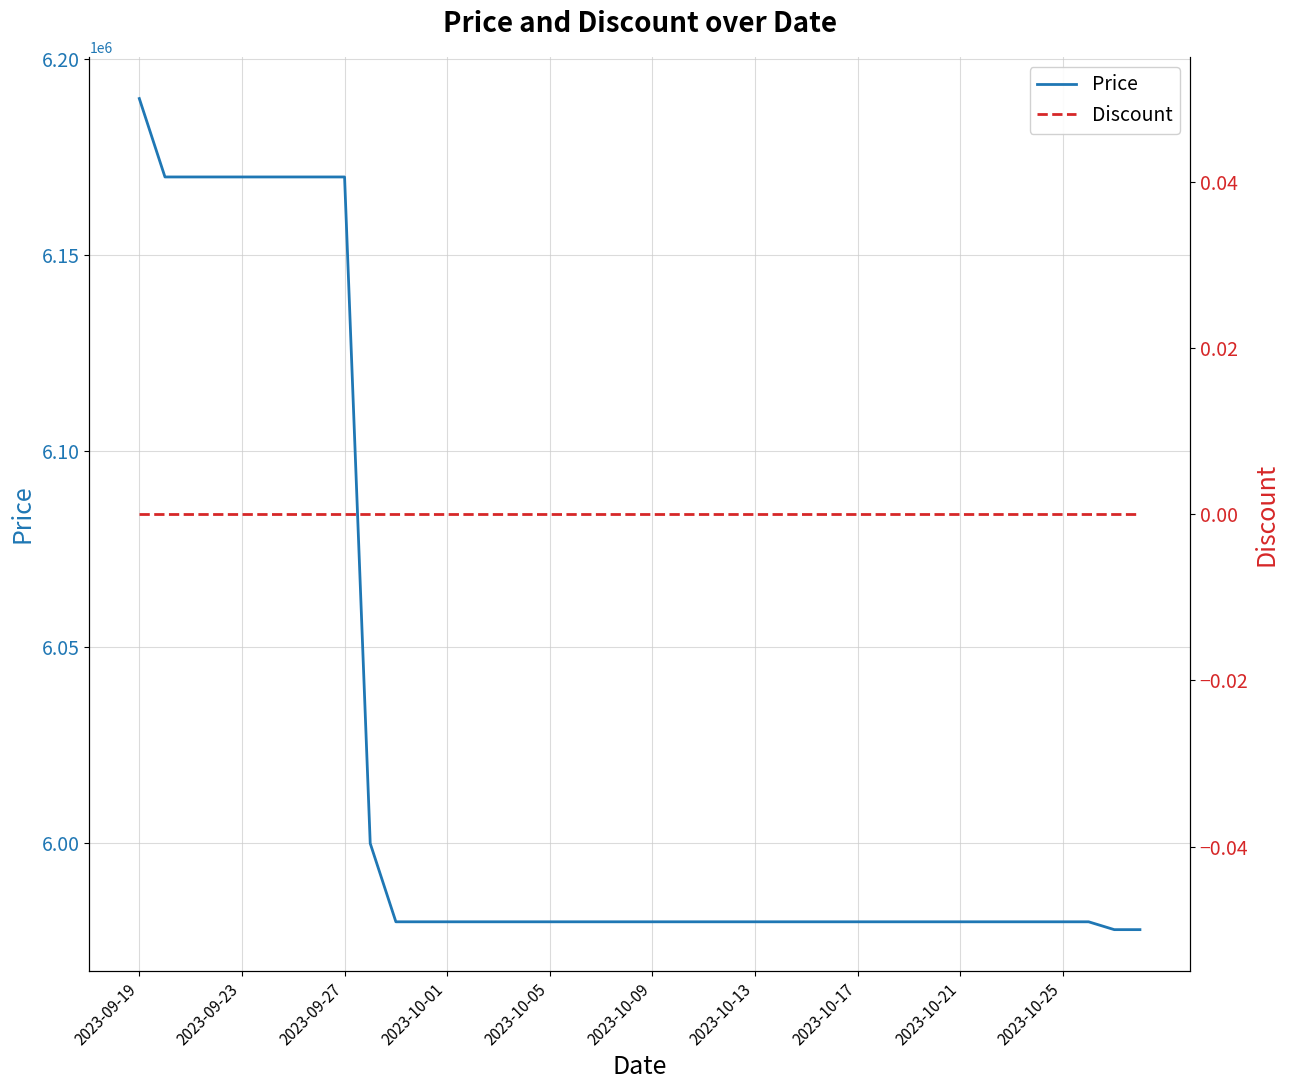

True or false: Price has more than 1 points higher than both neighbors.

False